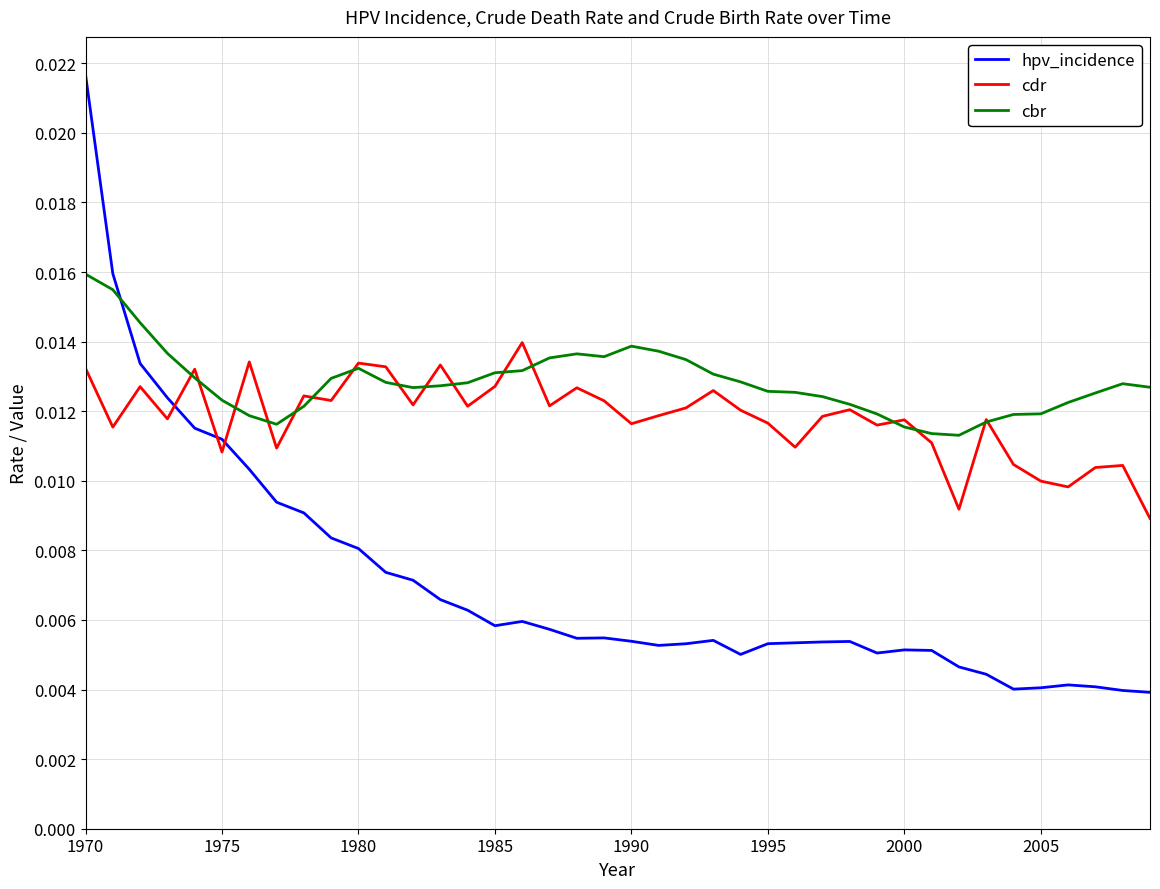

True or false: hpv_incidence and cbr intersect in this chart.

True